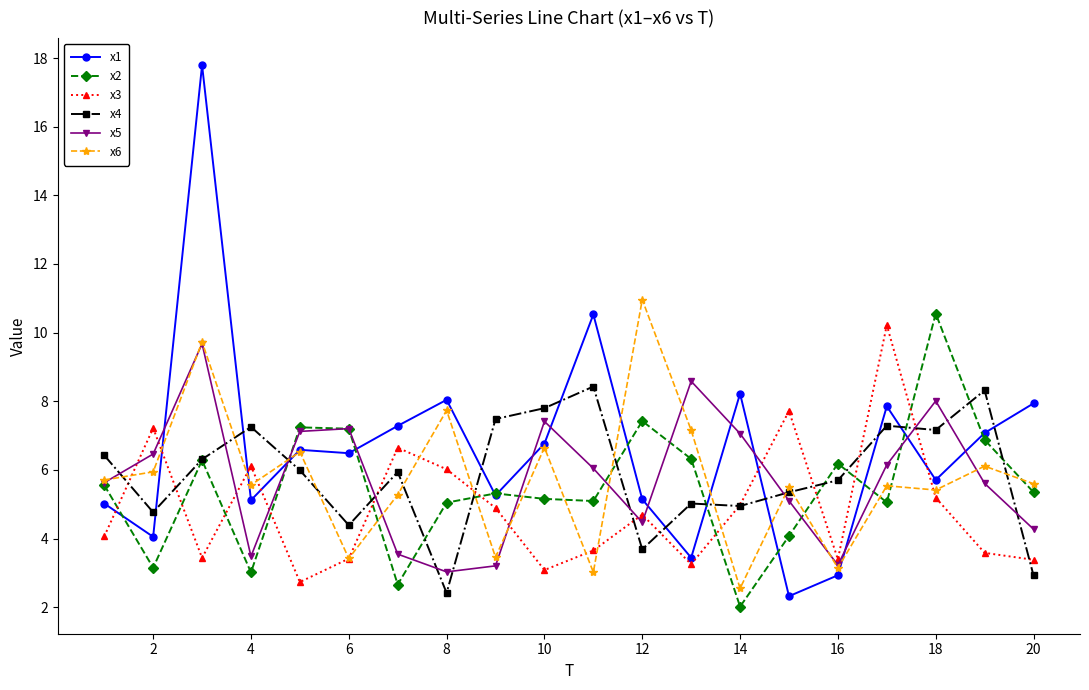

Which series ends up on top after the final intersection of x2 and x3?

x2